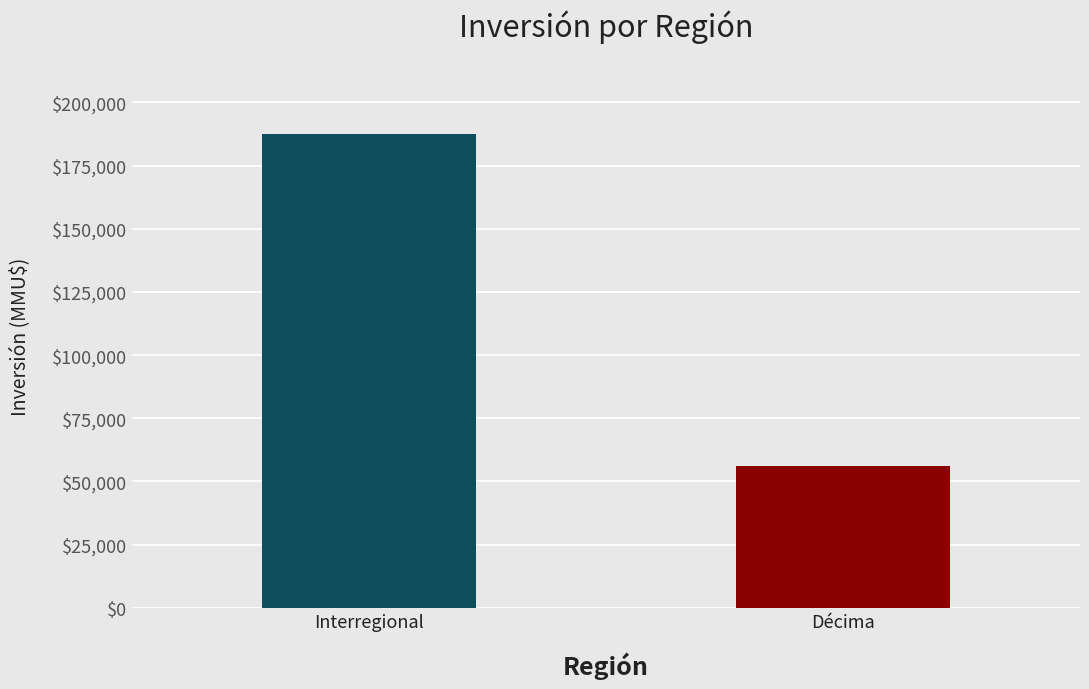

What is the label of the 1st bar from the left?

Interregional